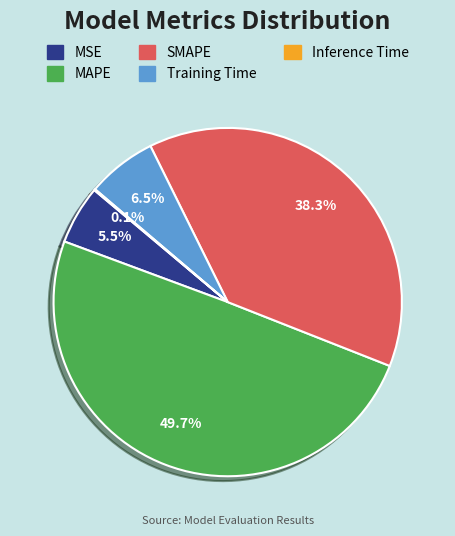

What is the largest slice in the pie chart?

MAPE